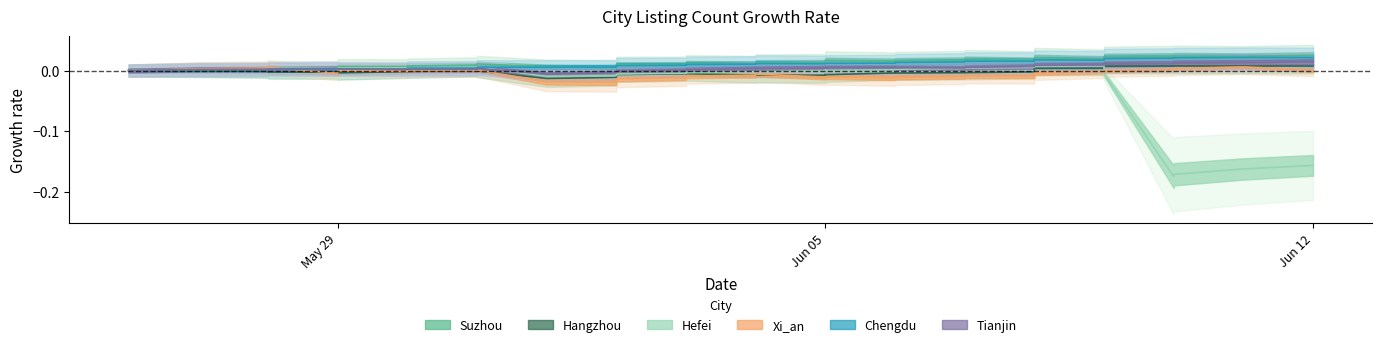

True or false: Chengdu has more than 0 points higher than both neighbors.

True